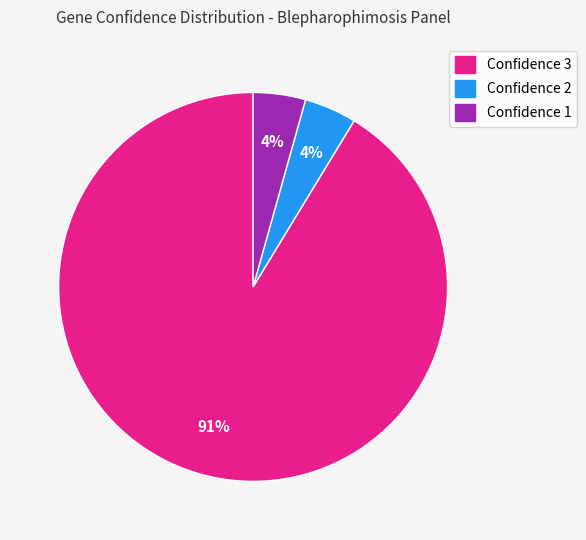

Is there a majority slice in this chart?

Yes